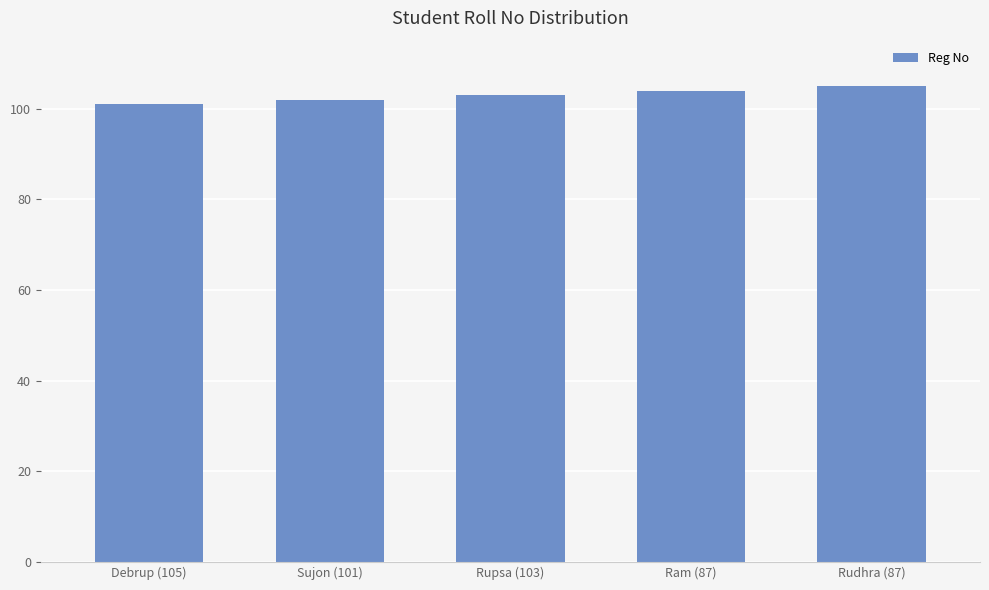

The chart shows a value of 103 at Rupsa (103). True or false?

True